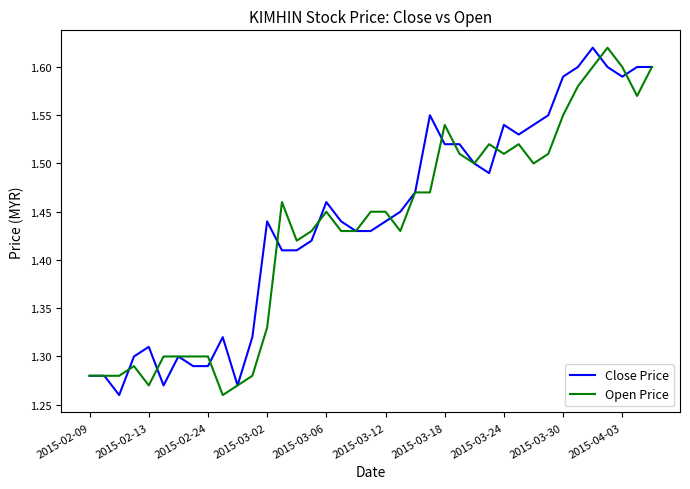

What are all the series names shown in the legend?

Close Price, Open Price